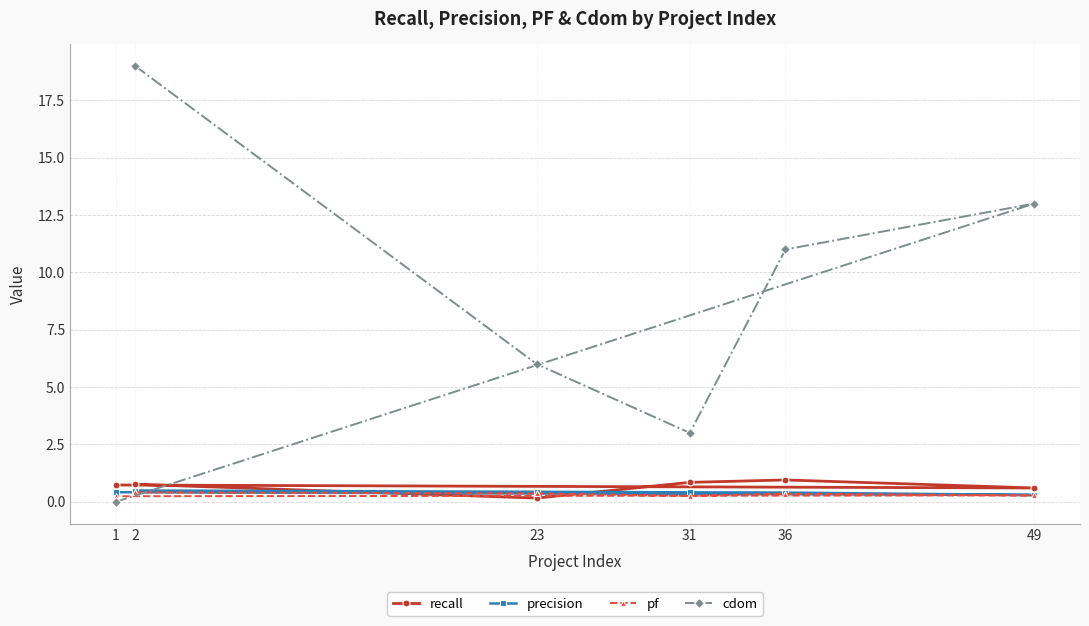

What is the value of the pf point at the 4th from the left?

0.3